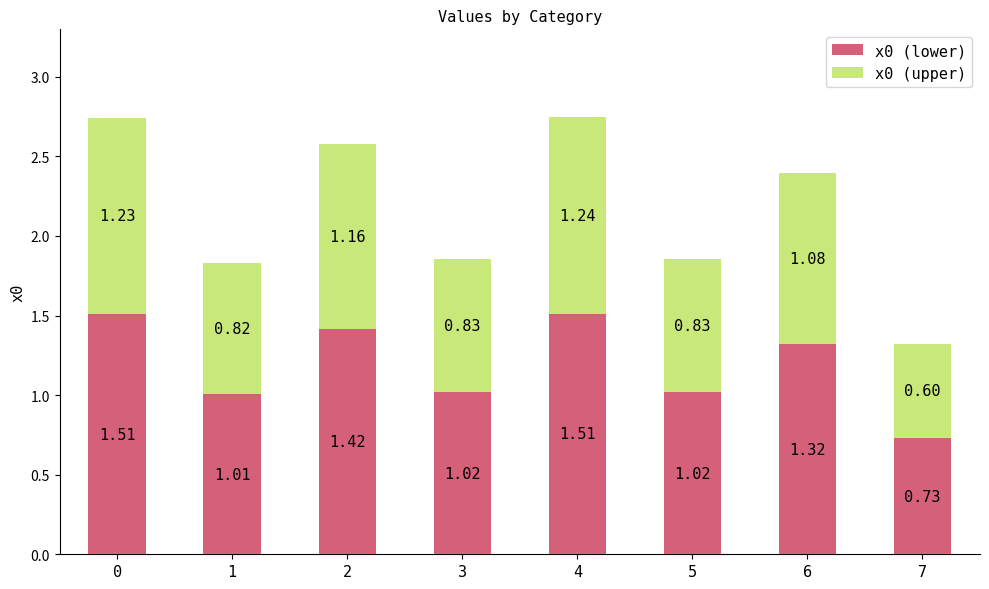

What is the total value across all series at 1?

1.8